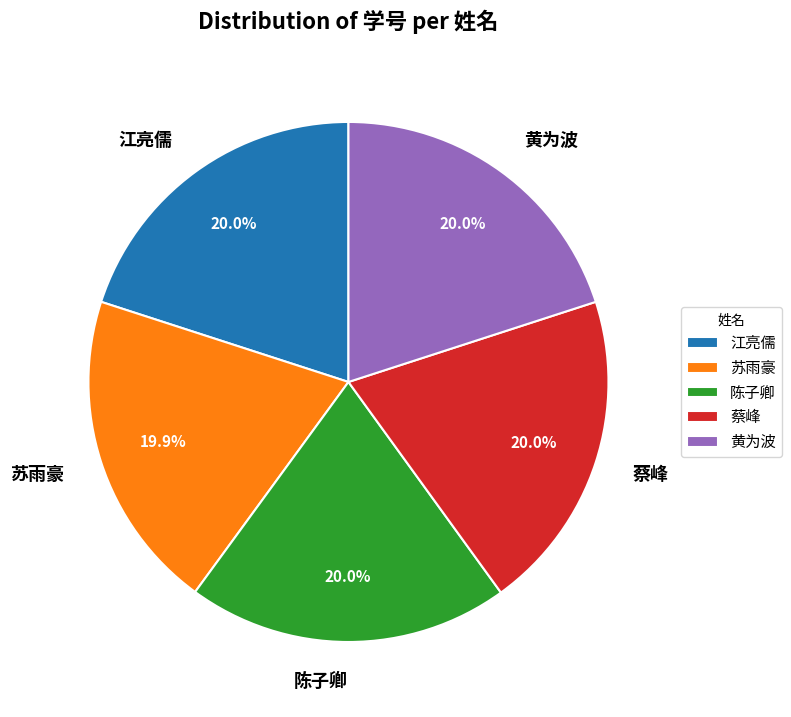

What is the ratio of the value at 黄为波 to the value at 蔡峰?

1.0